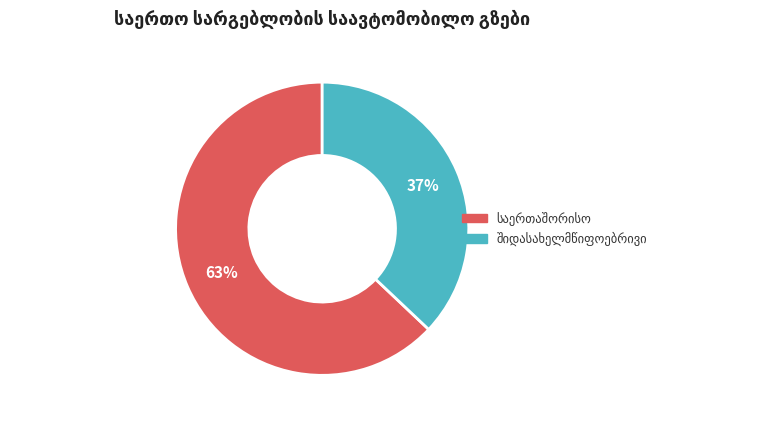

To the nearest percent, what is the difference between the largest and smallest slice percentages?

26%